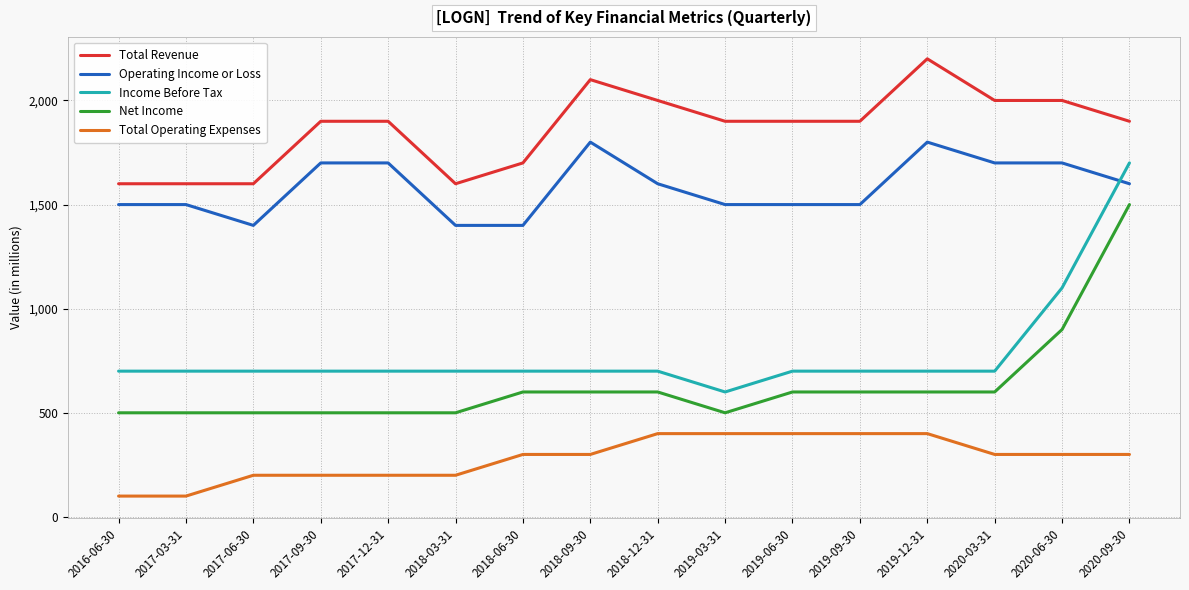

What is the difference between the highest and lowest values at 2018-09-30?

1800